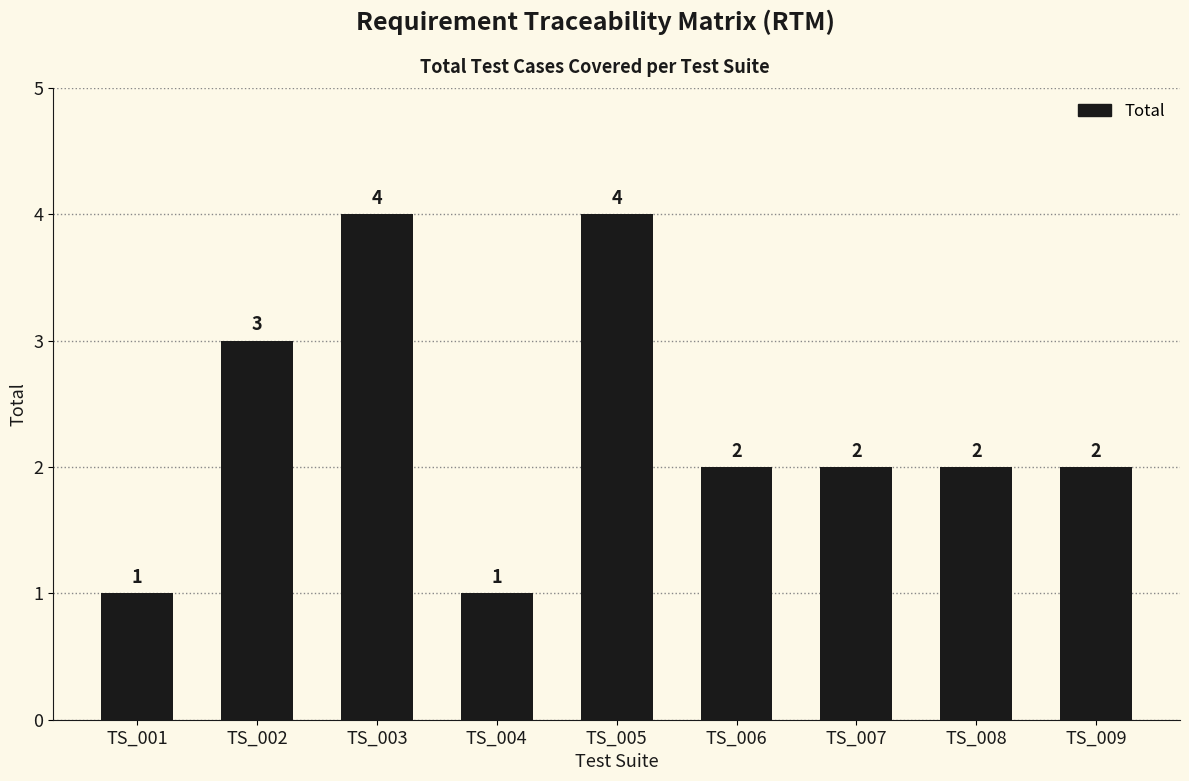

Count the values in the range 2 to 3.

5